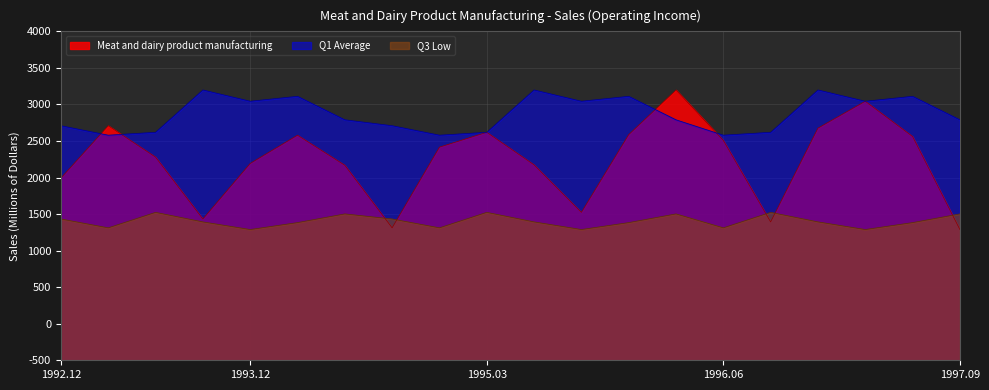

What is the label of the 4th point from the right?

1996.12